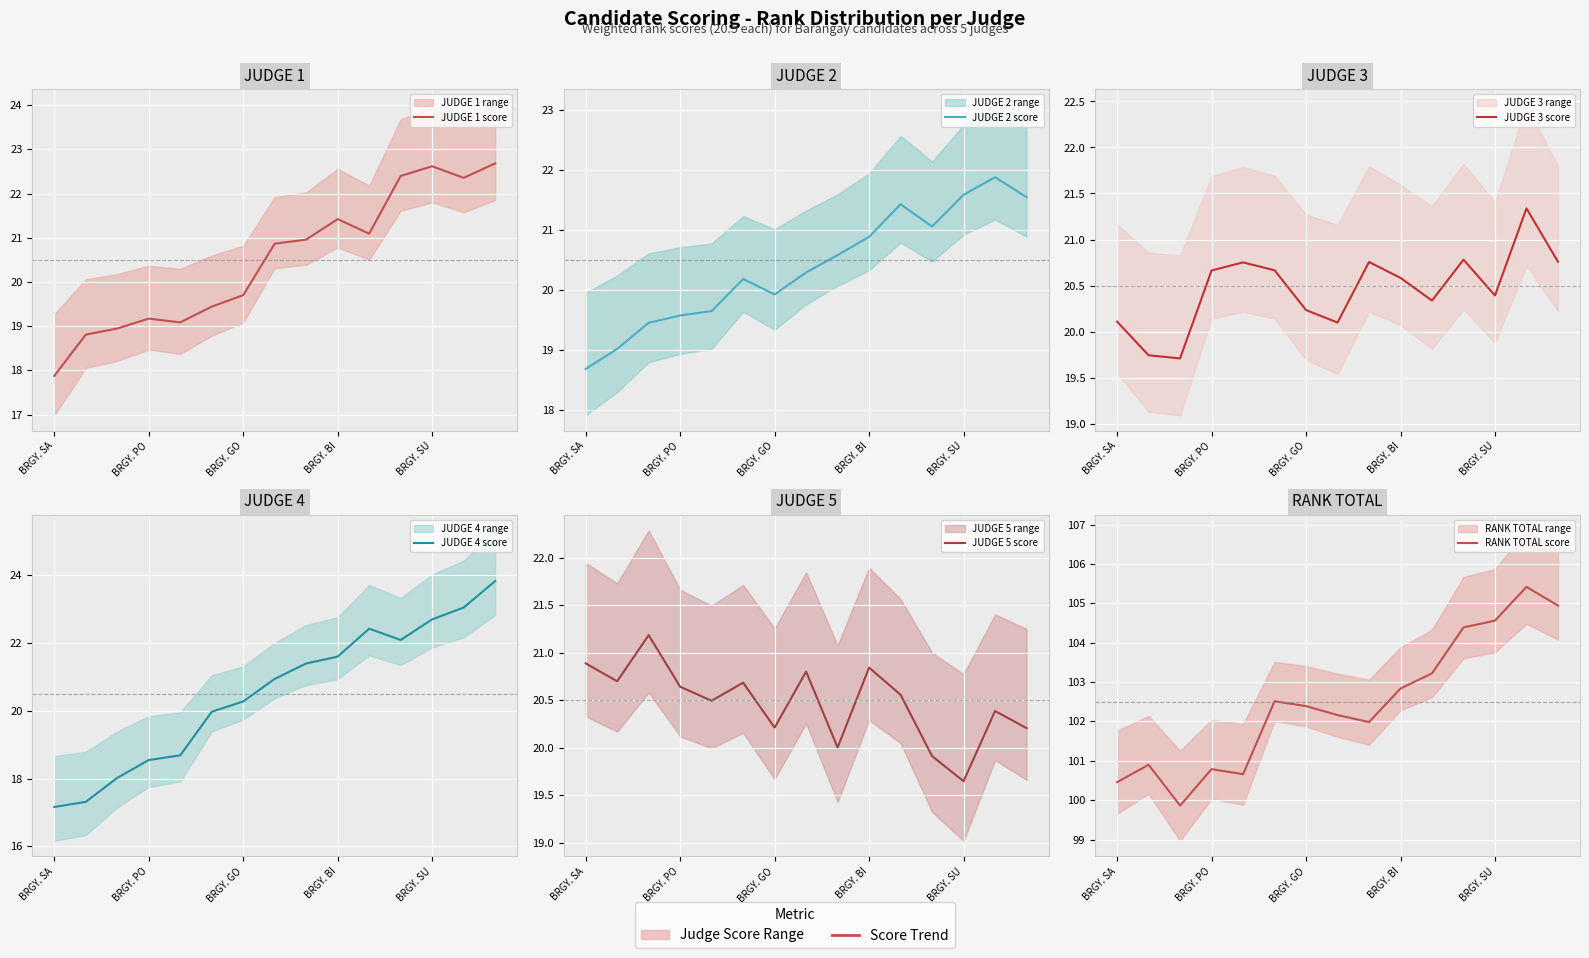

The value of JUDGE 4 score at 10 is 29.9. True or false?

False